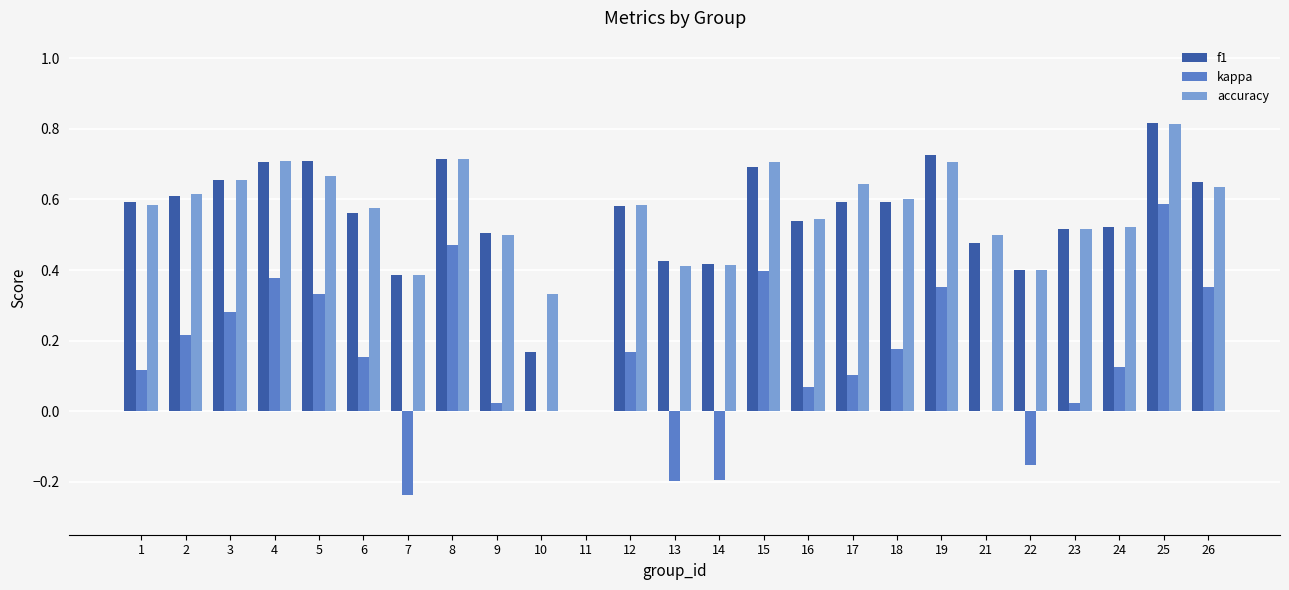

Is it true that accuracy equals 1.1 at 25?

False